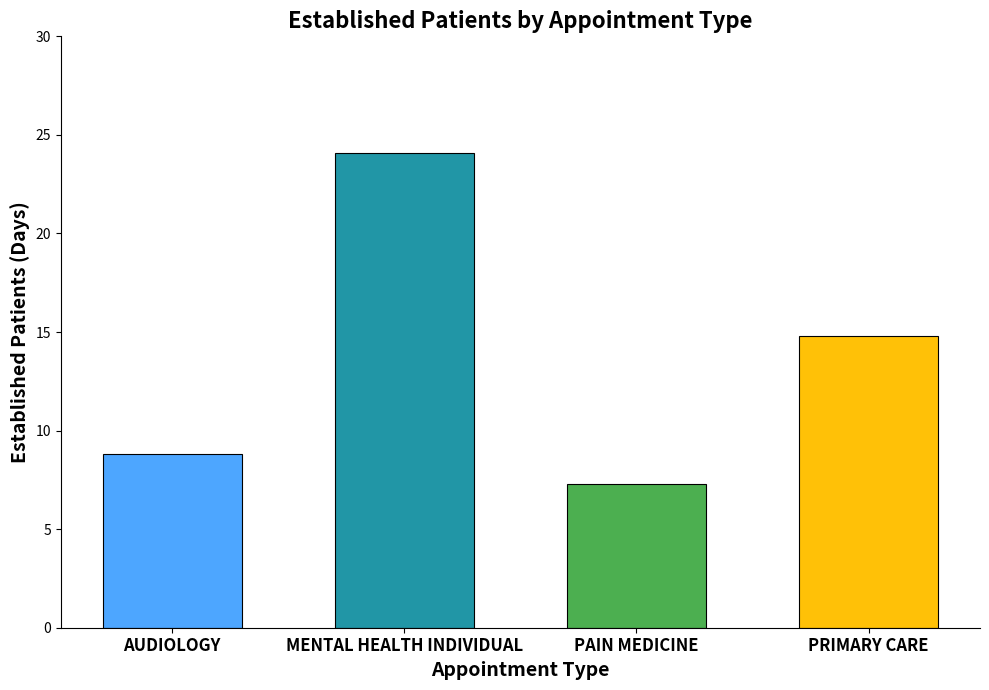

Read the value at PAIN MEDICINE.

7.3